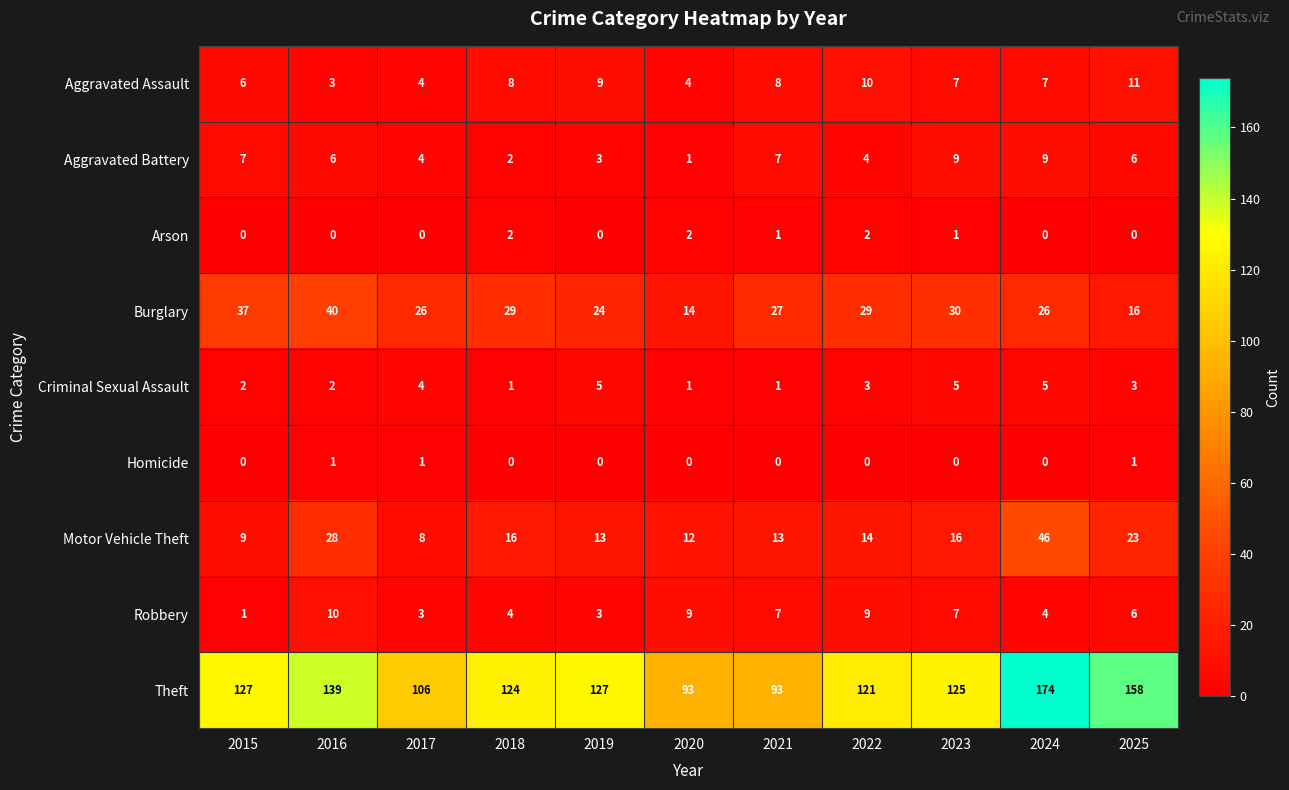

Rank the series by their maximum value, from highest to lowest.

Theft, Motor Vehicle Theft, Burglary, Aggravated Assault, Robbery, Aggravated Battery, Criminal Sexual Assault, Arson, Homicide